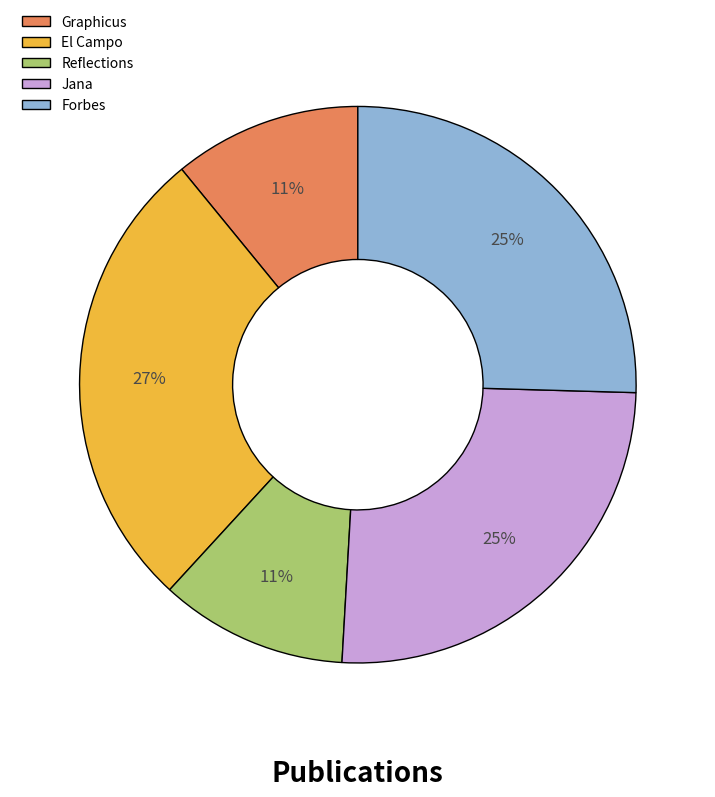

To the nearest percent, what is the difference between the El Campo and Graphicus slice percentages?

16%